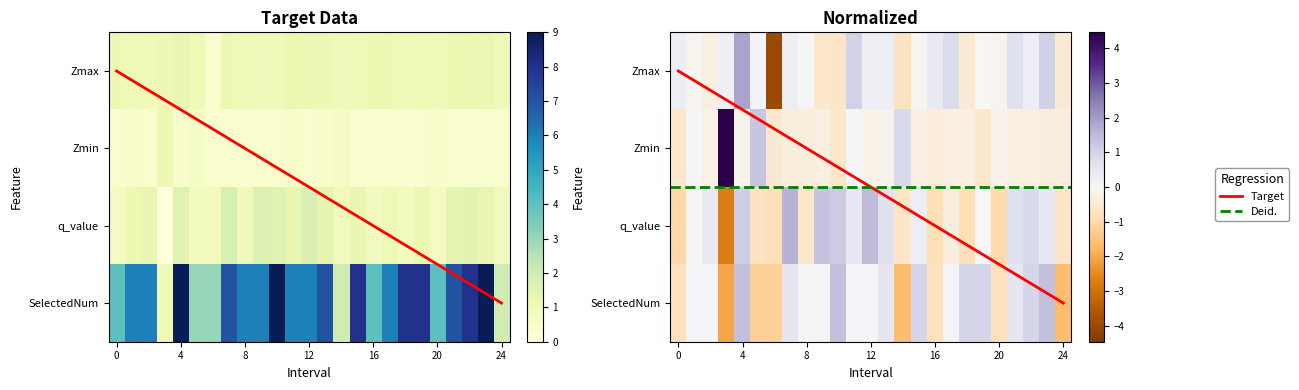

What is the difference between the maximum and minimum values in the Zmin series?

0.7